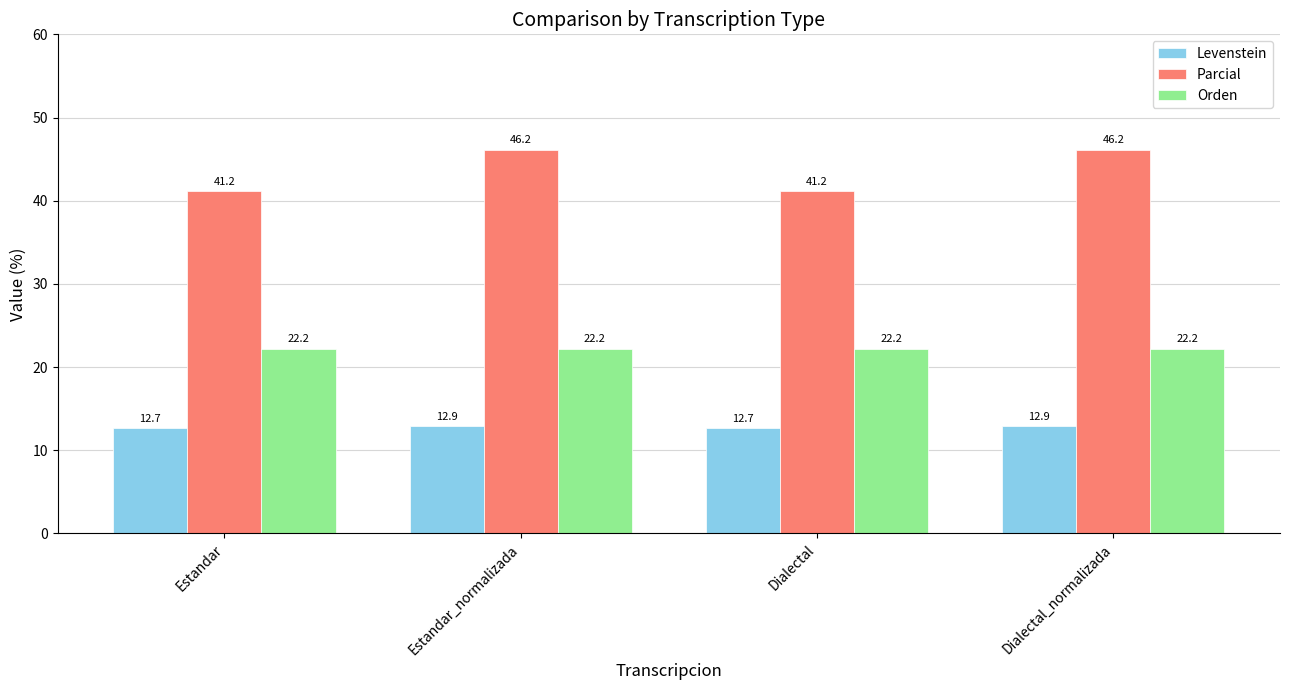

What is the minimum value for Levenstein?

12.7